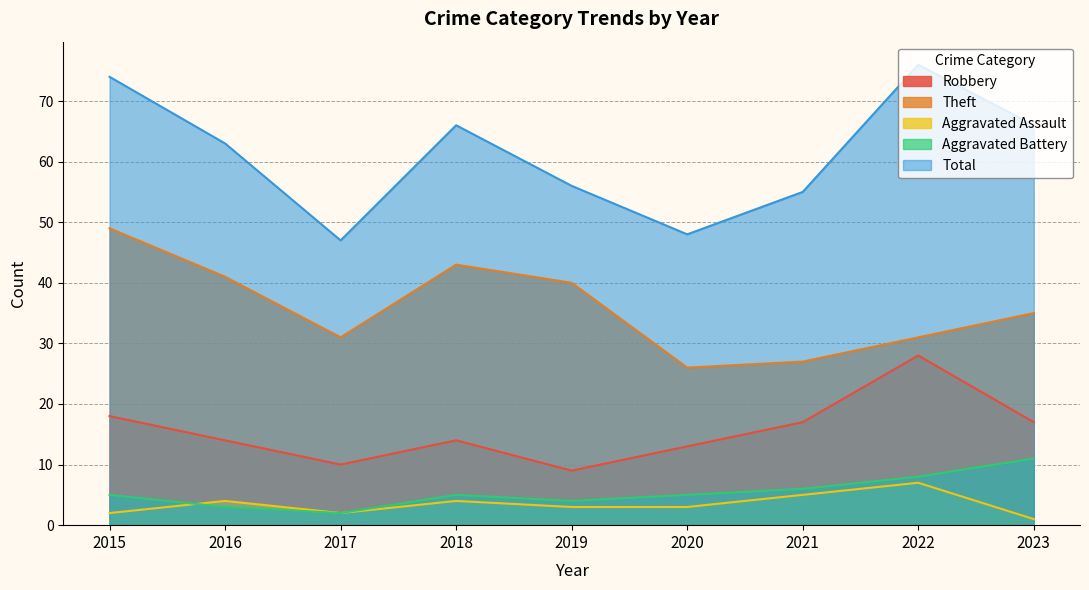

How many lines are shown in the chart?

5